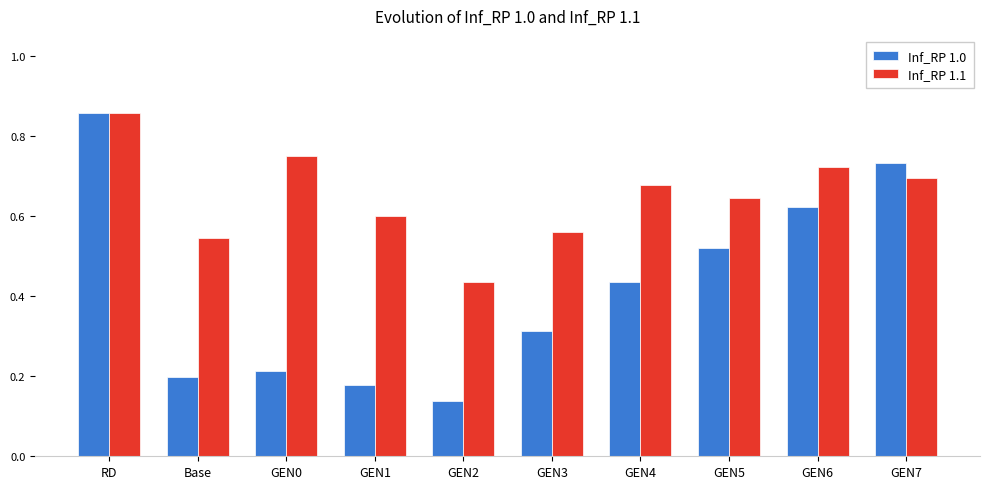

List the series in order of their overall mean, lowest first.

Inf_RP 1.0, Inf_RP 1.1